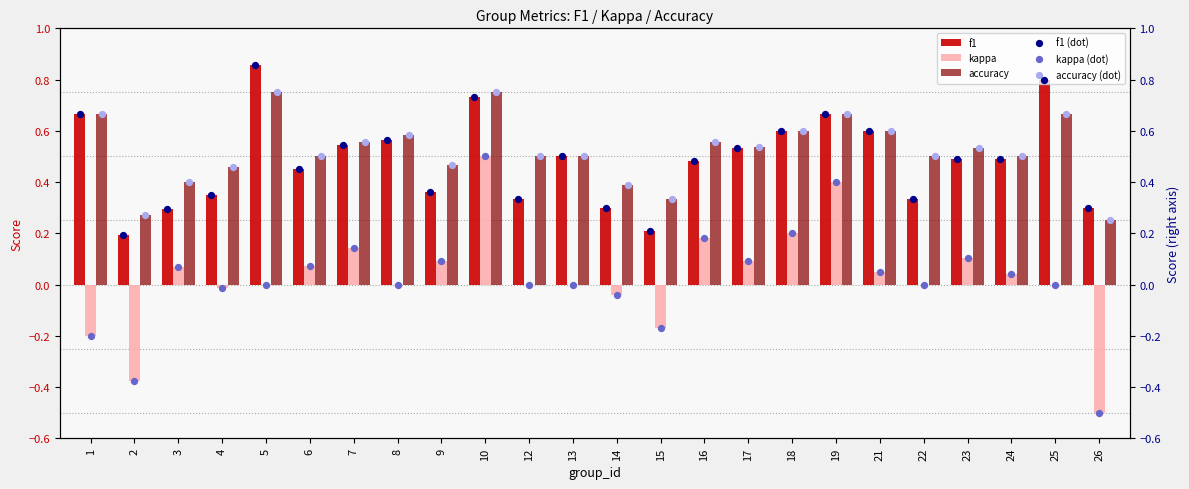

At how many categories does at least one series exceed 0?

24